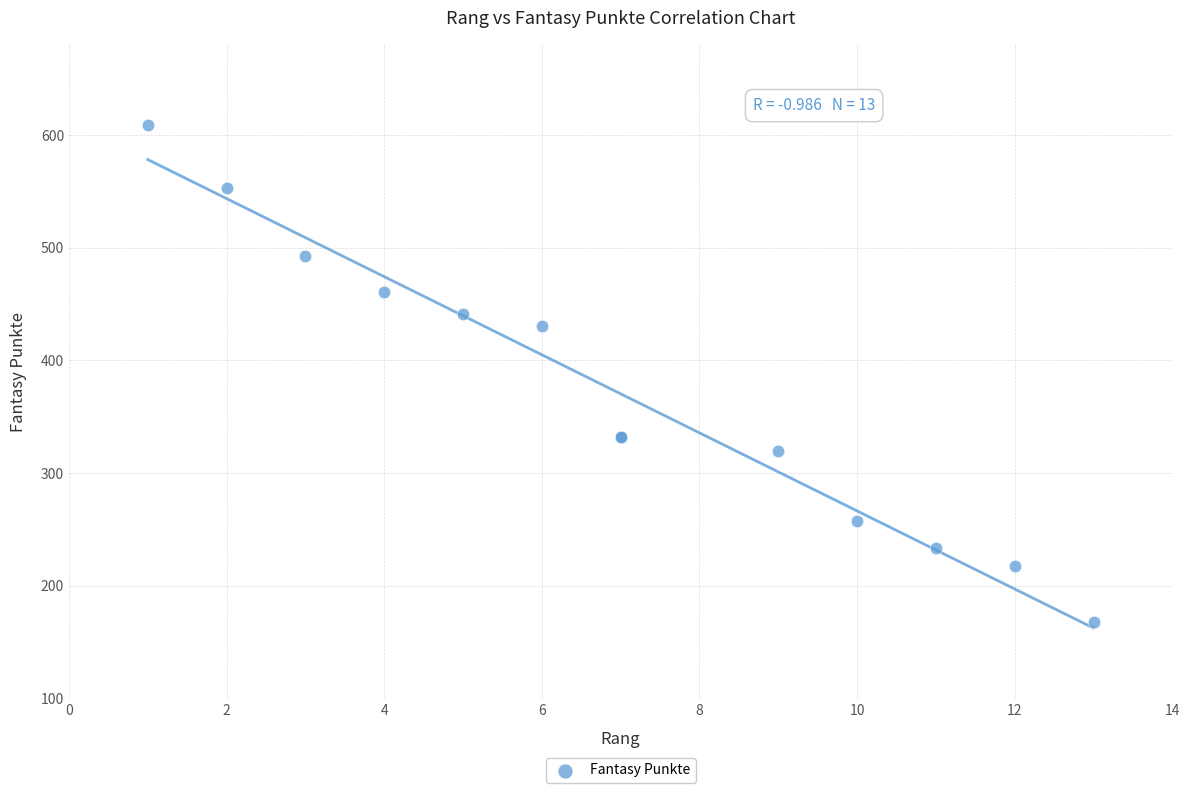

What Y value in the scatter plot is closest to 388?

431